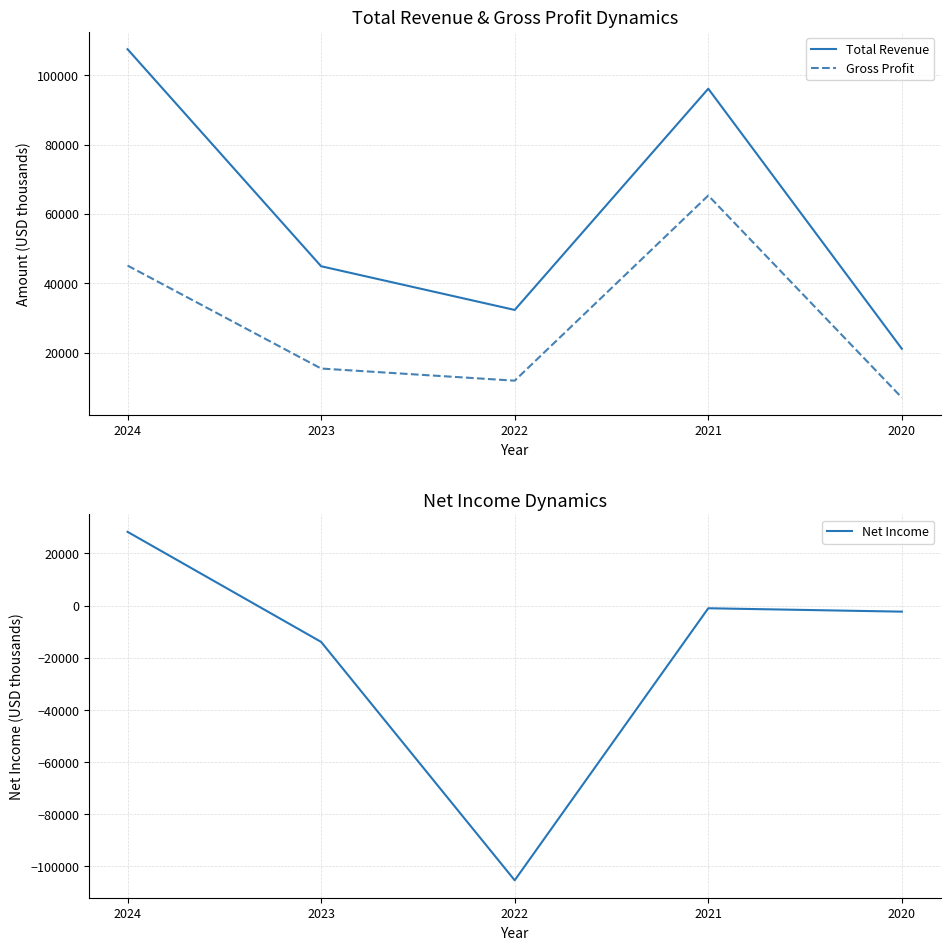

Which label corresponds to the smallest value in the chart?

2022